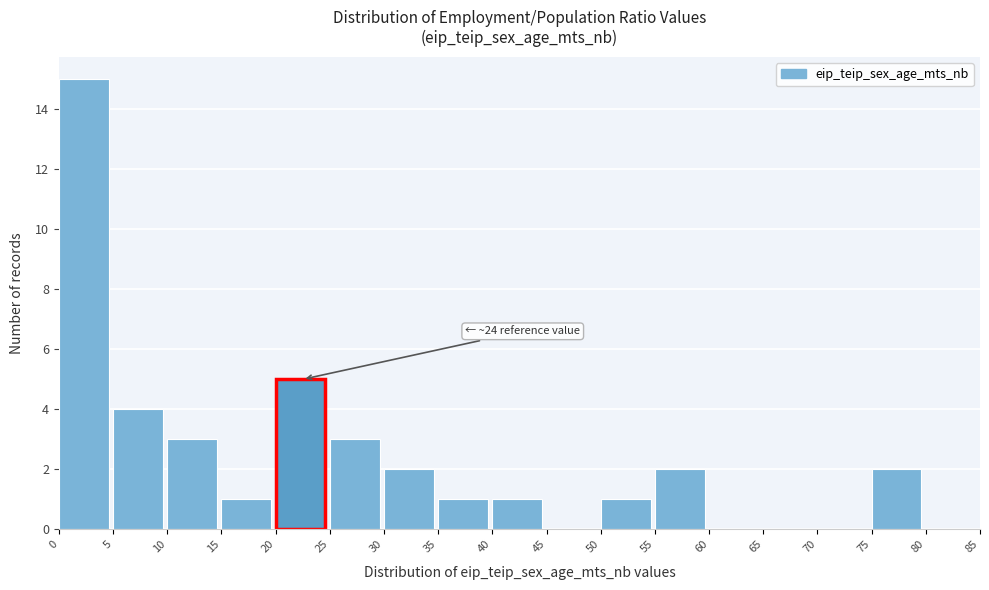

Over which range of the x-axis is the bar tallest?

0 to 5